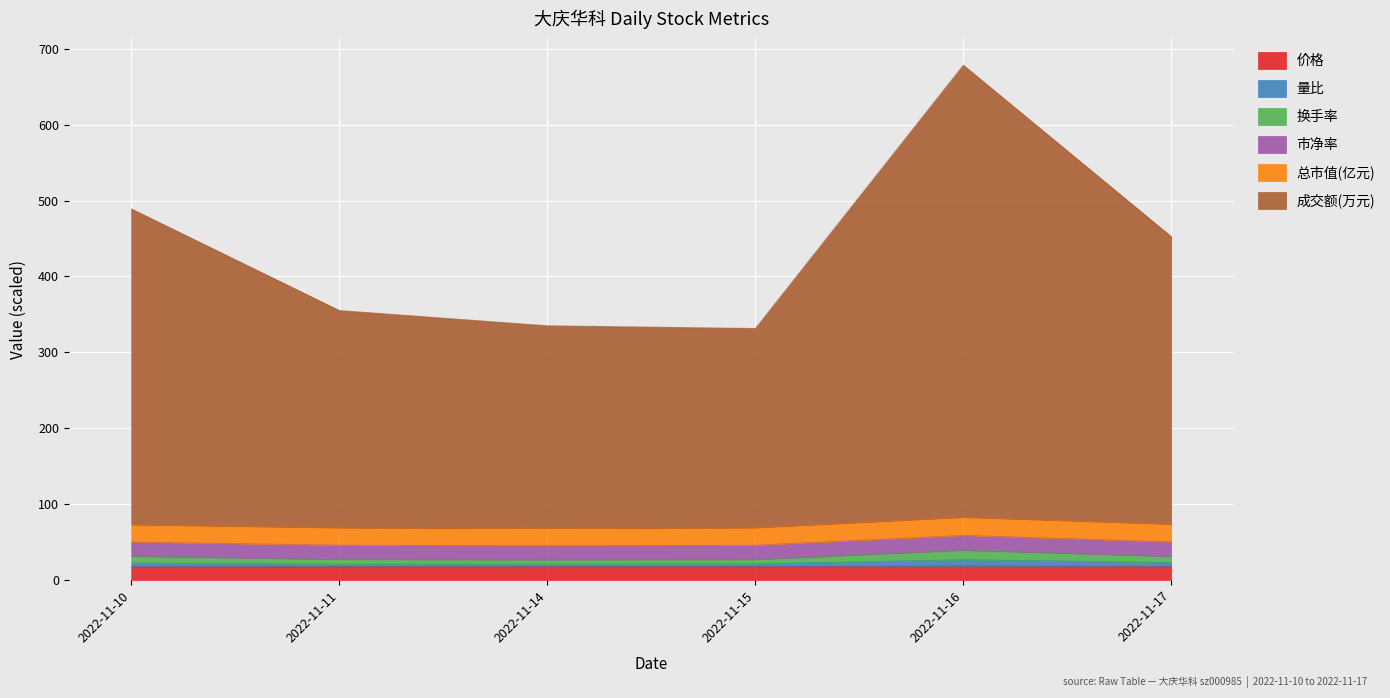

What is the lowest value of the 价格 series?

17.6